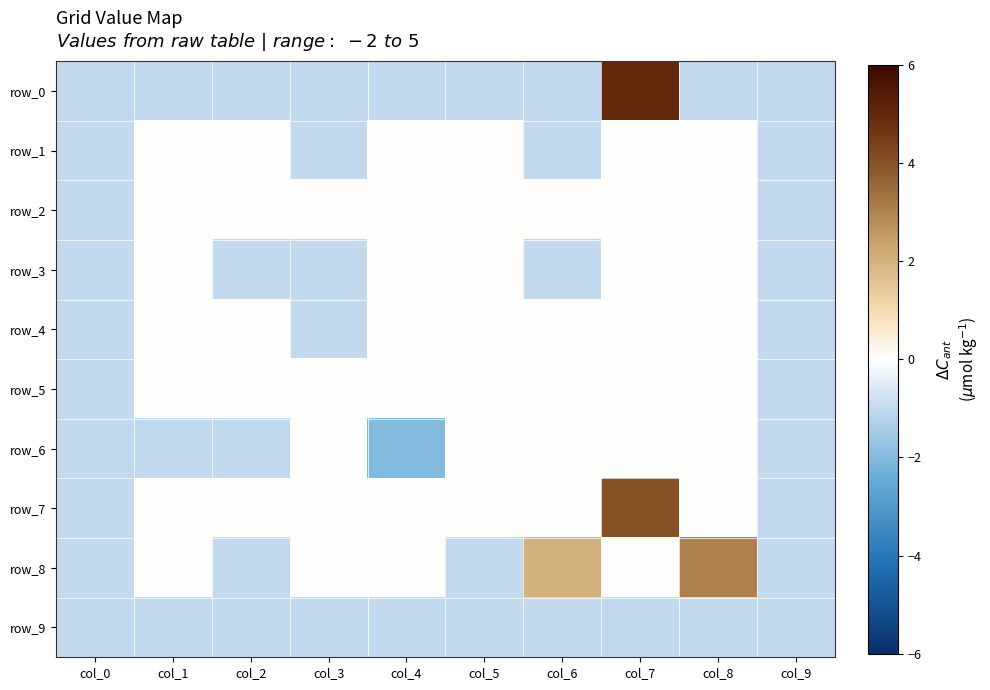

Is it true that row_1 equals -1 at col_6?

True